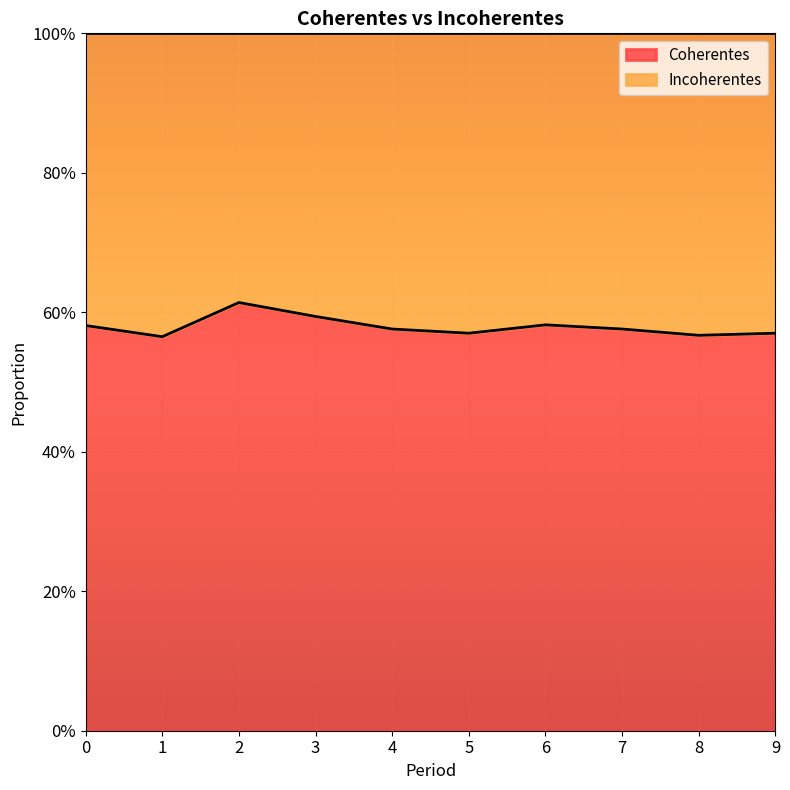

True or false: the data shows 0.9 at 6.

False